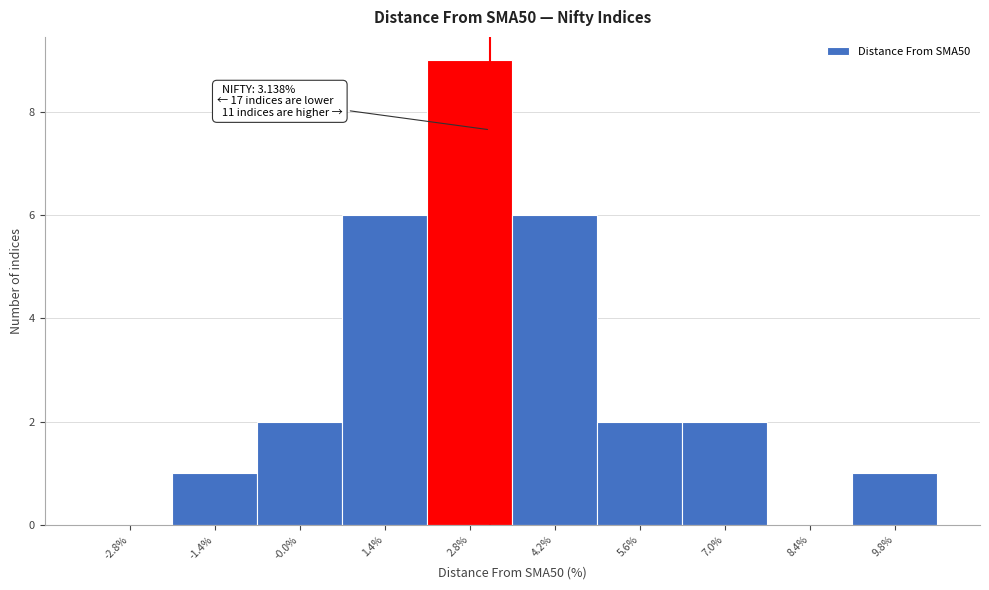

Which range on the x-axis has the tallest bar?

2.1 to 3.5